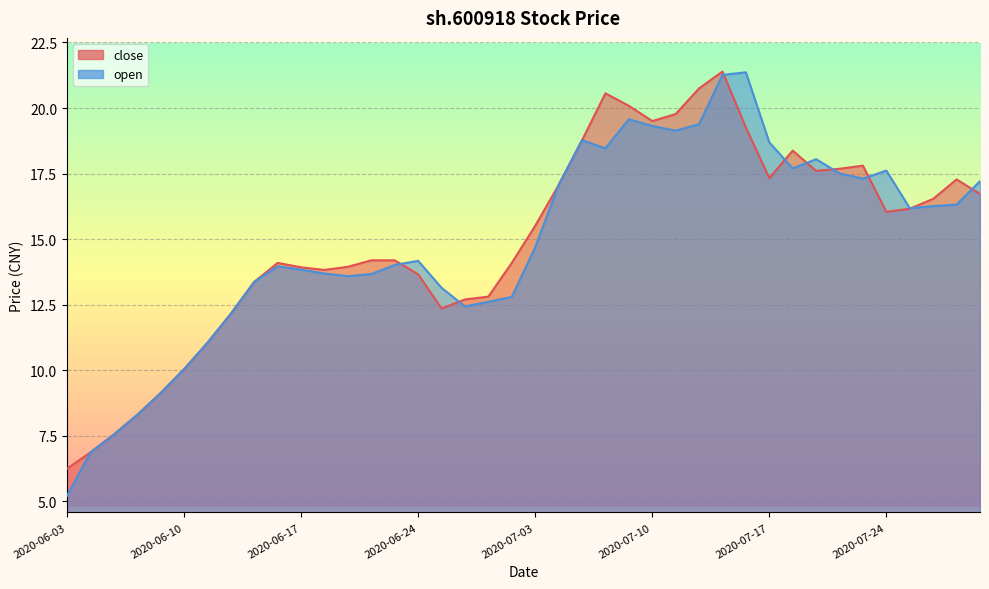

At which category does the chart reach its peak across all series?

2020-07-15